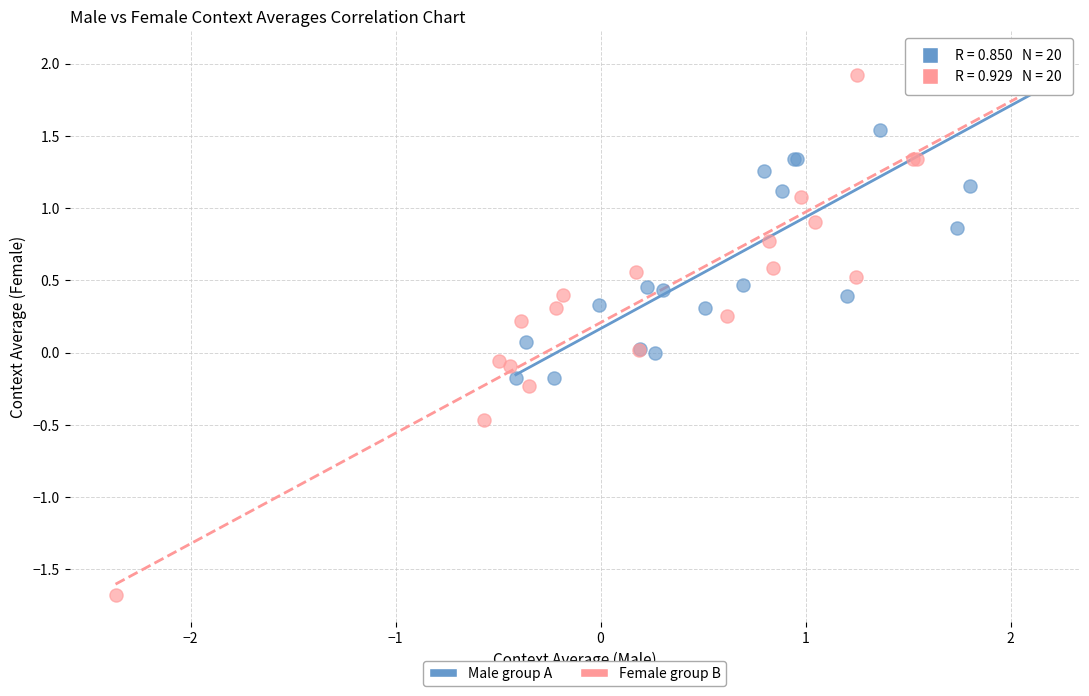

What are all the series names shown in the legend?

Male group A, Female group B